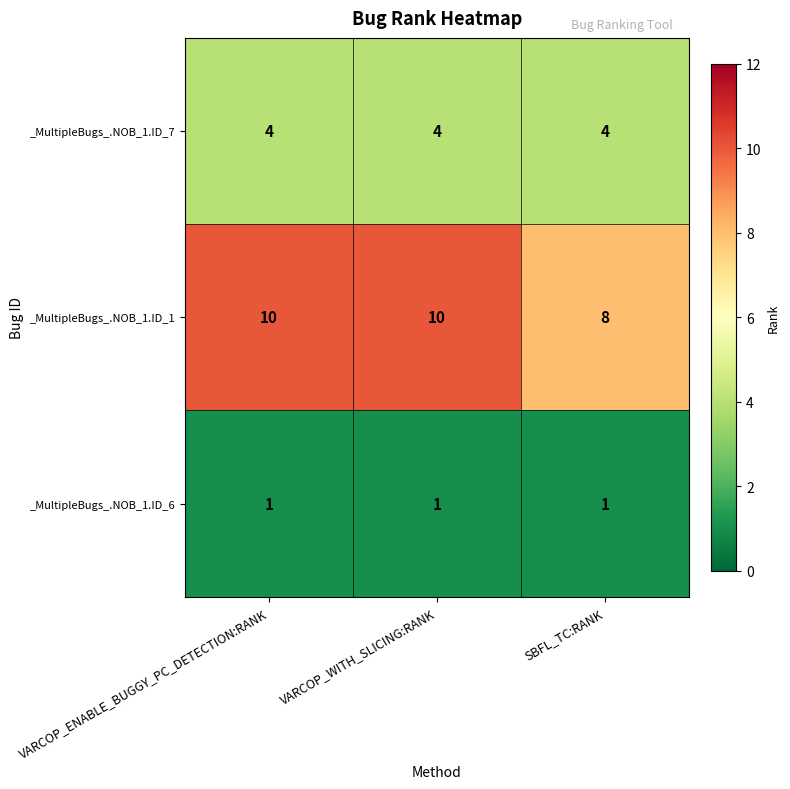

The _MultipleBugs_.NOB_1.ID_1 series shows 16 at VARCOP_ENABLE_BUGGY_PC_DETECTION:RANK. True or false?

False